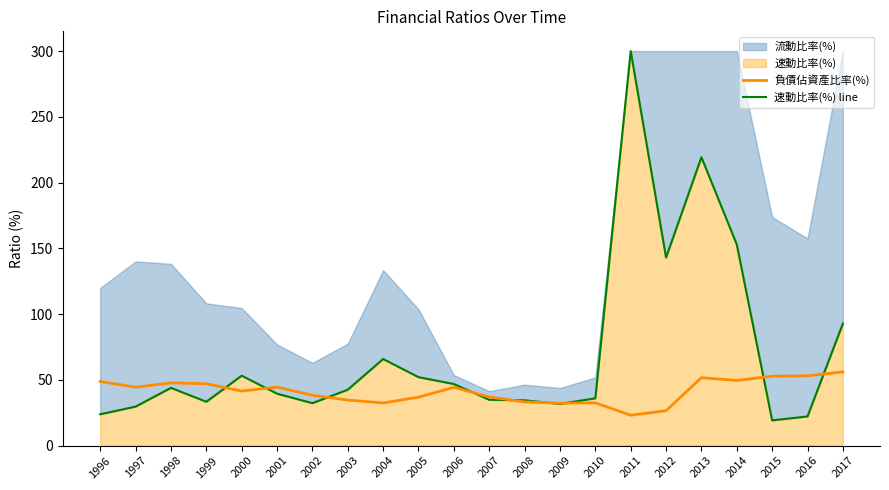

How many data points in 速動比率(%) line are above 42?

11